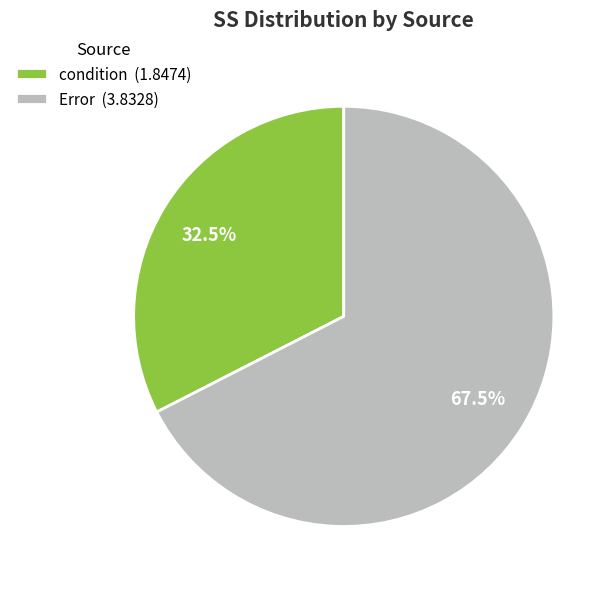

Approximately how many times larger is the value at Error (3.8328) compared to condition (1.8474)?

2.1